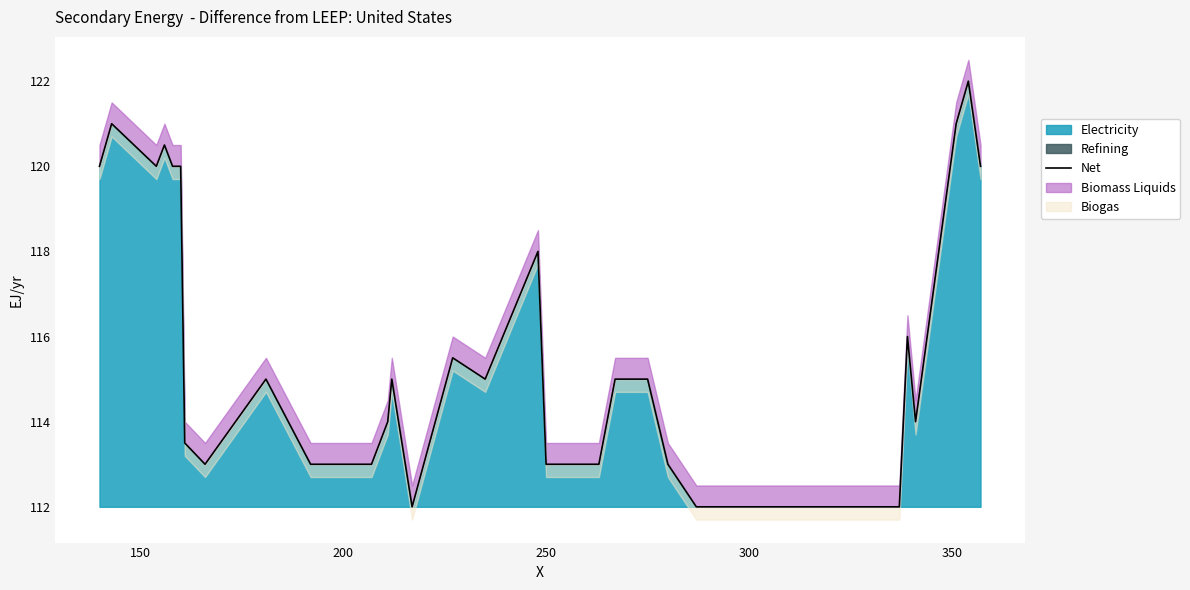

What is the lowest value of the Electricity series?

112.0